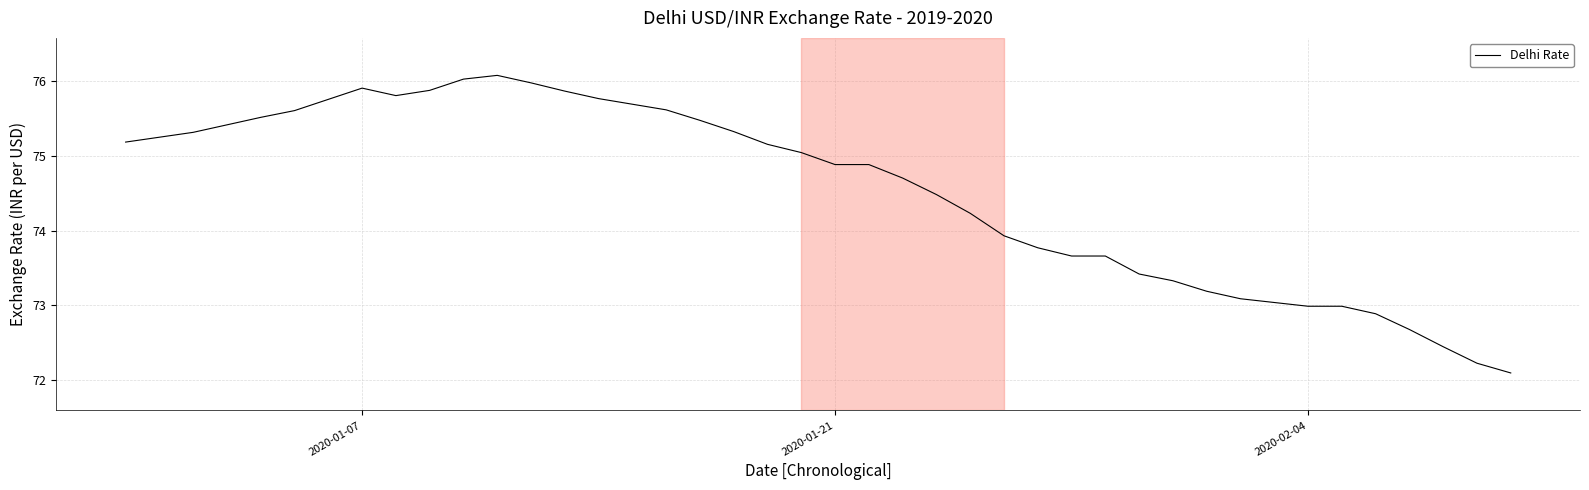

How many lines are shown in the chart?

1